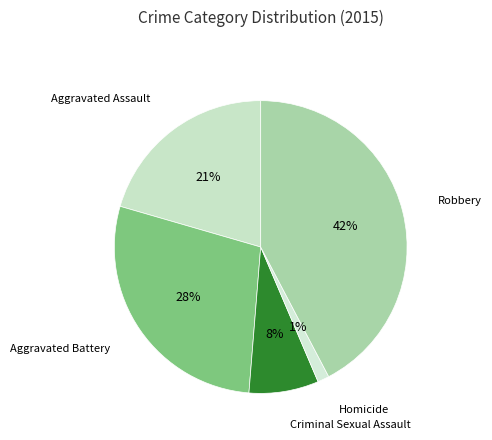

How many segments does this pie chart have?

5